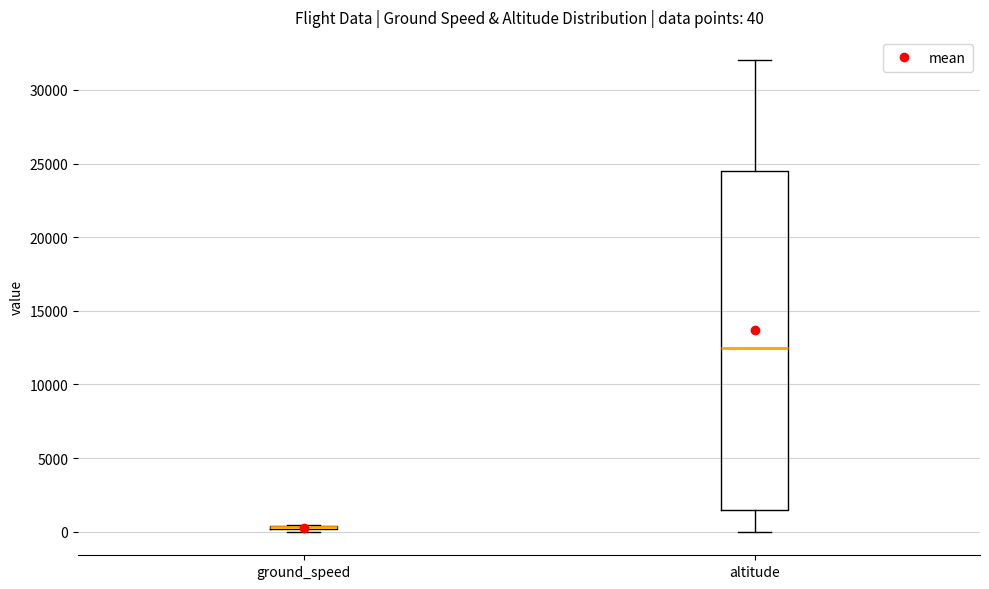

Which box is the tallest, from its lower edge to its upper edge?

altitude